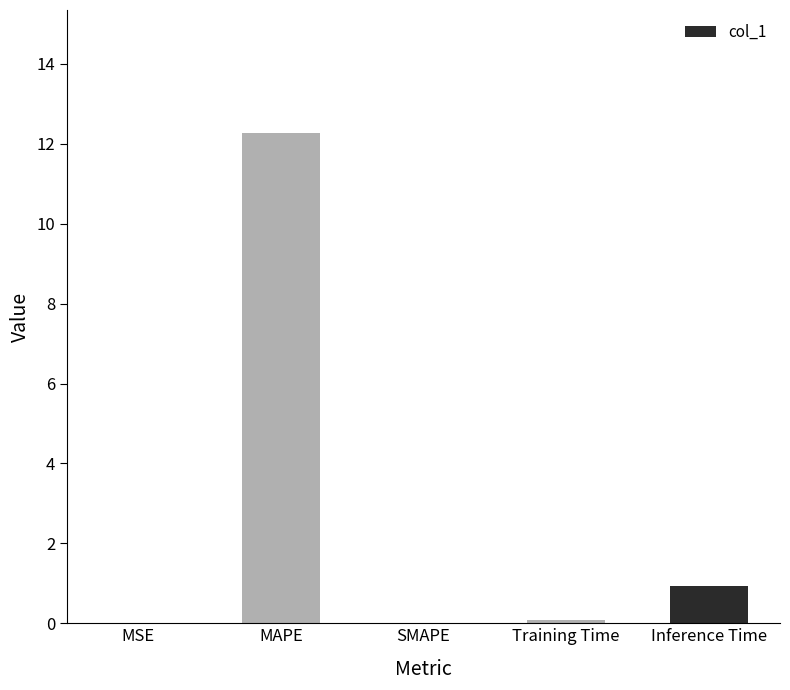

Where is the data nearest to the value 6?

Inference Time